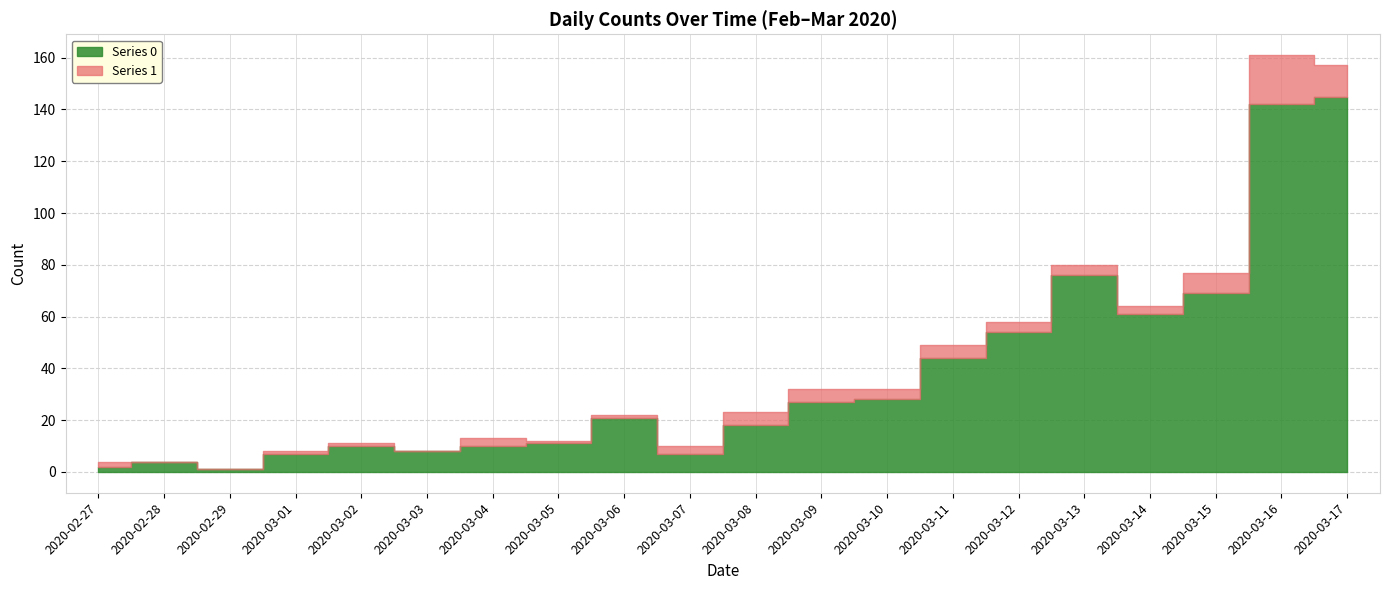

What value does the Series 0 series have at 2020-03-06?

21